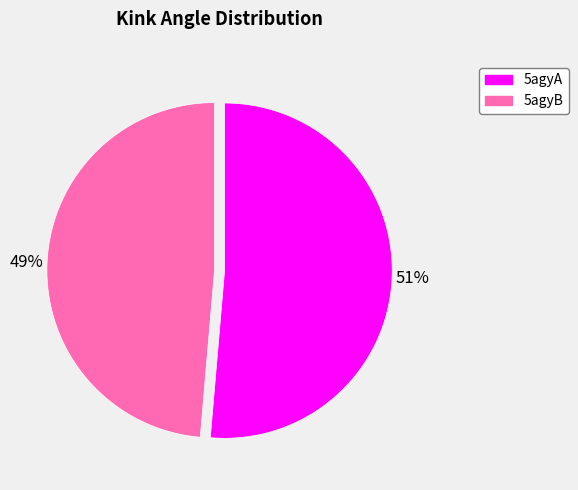

Is it true that 5agyA is 51% of the pie?

True